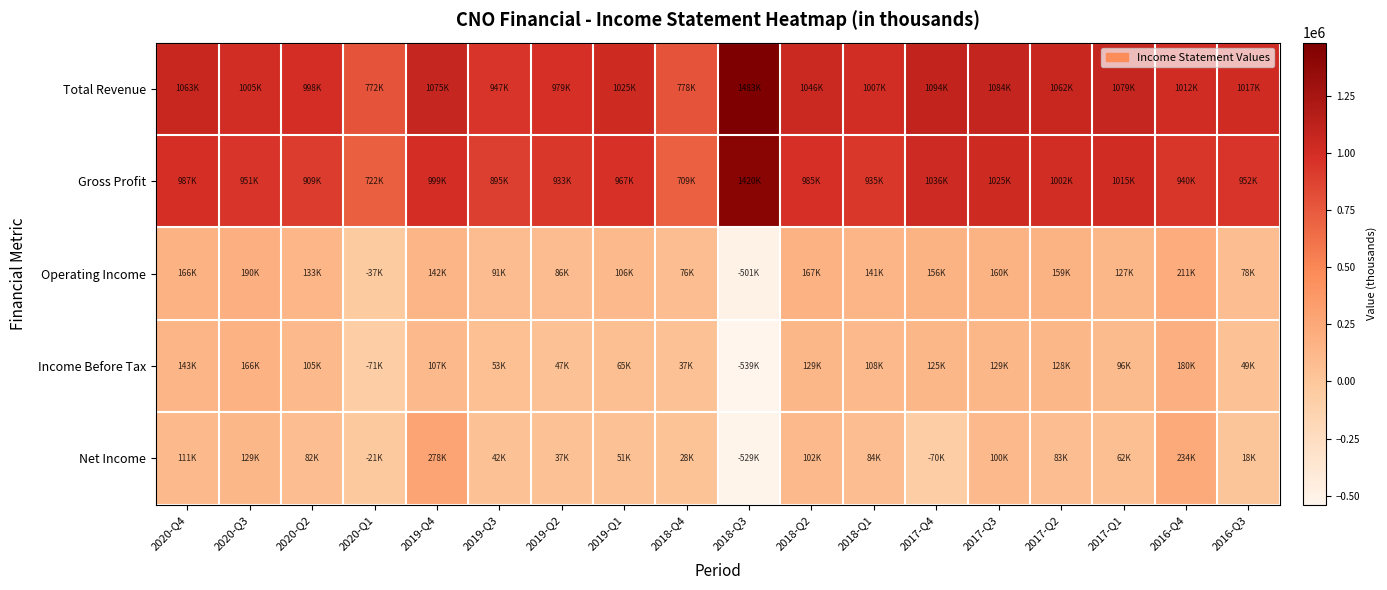

Rank the series at 2020-Q1 from lowest to highest value.

Income Before Tax, Operating Income, Net Income, Gross Profit, Total Revenue